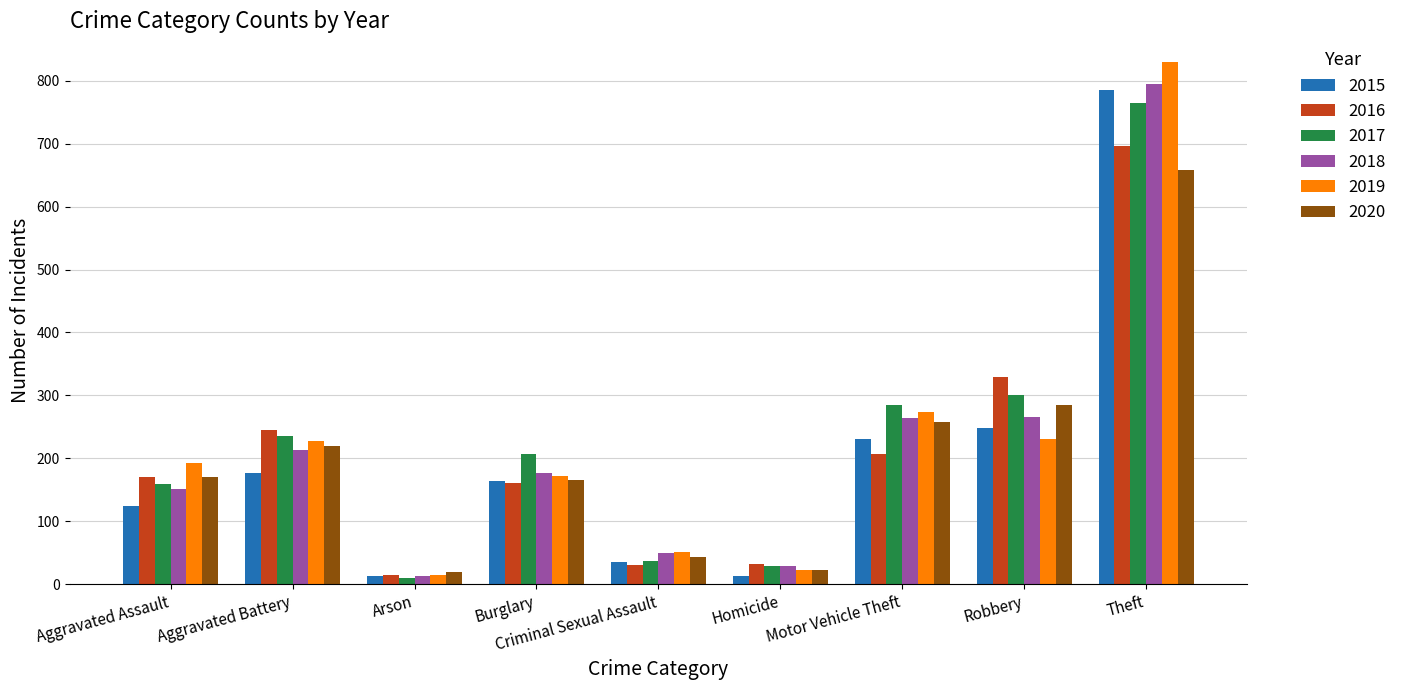

Between Aggravated Assault and Robbery, which series saw the biggest shift?

2016